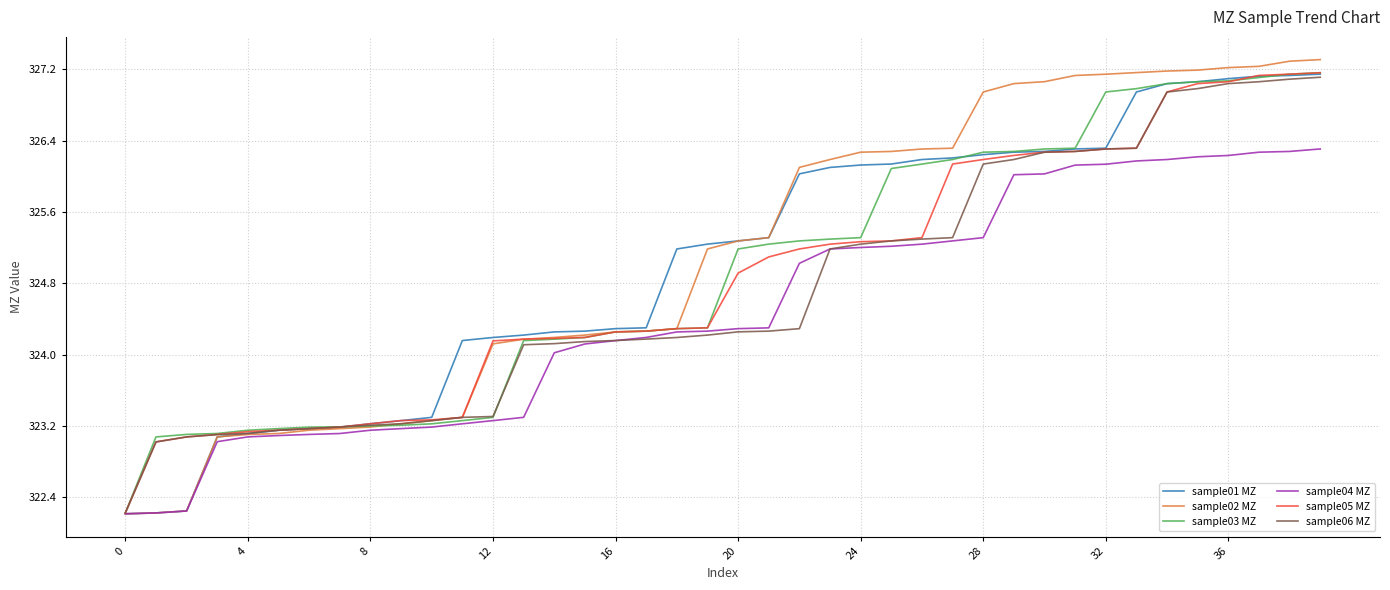

Which series has the widest spread of values?

sample02 MZ